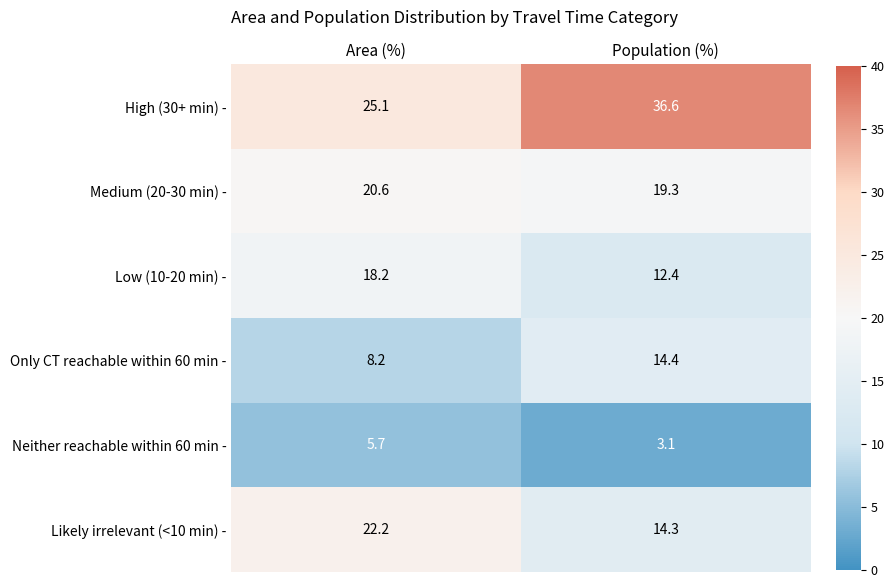

The value of Medium (20-30 min) - at Population (%) is 19.3. True or false?

True